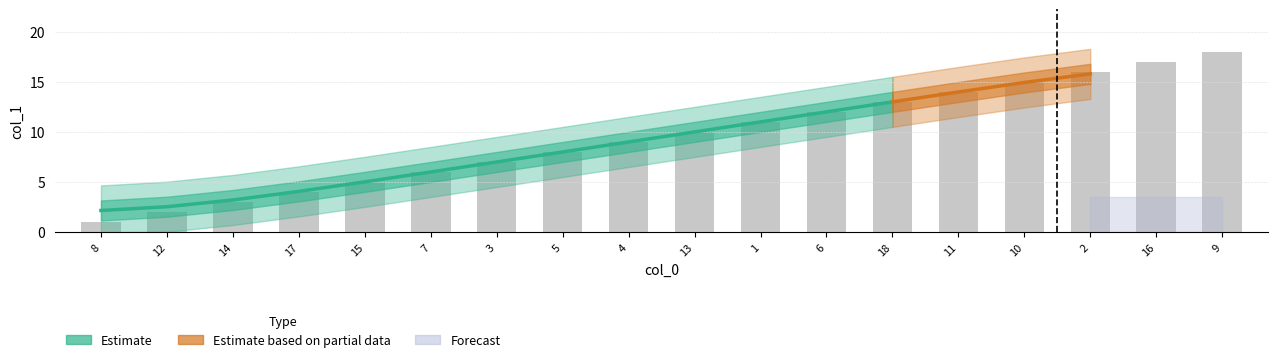

Reading left to right, what are all the values shown in this chart?

8=1	12=2	14=3	17=4	15=5	7=6	3=7	5=8	4=9	13=10	1=11	6=12	18=13	11=14	10=15	2=16	16=17	9=18